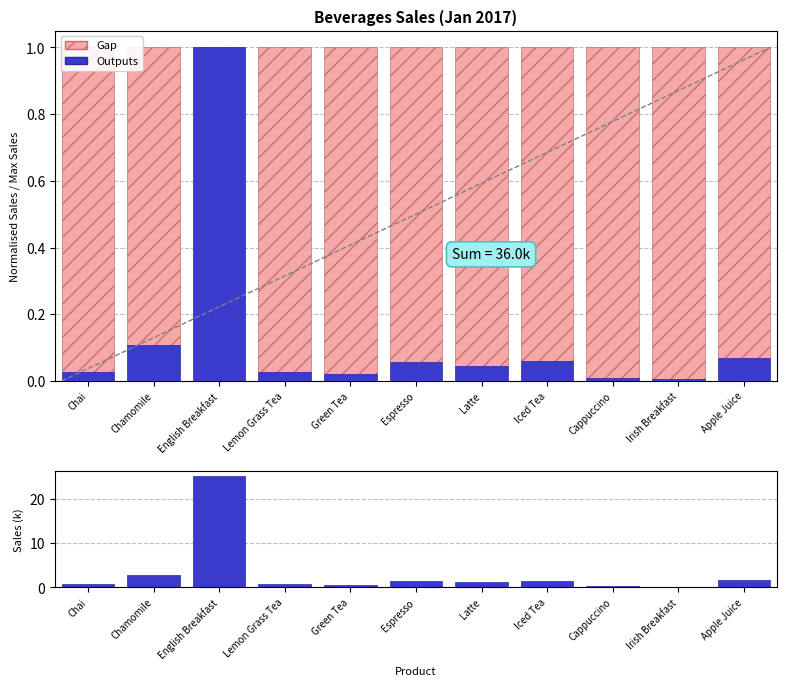

Does the chart contain stacked bars?

No